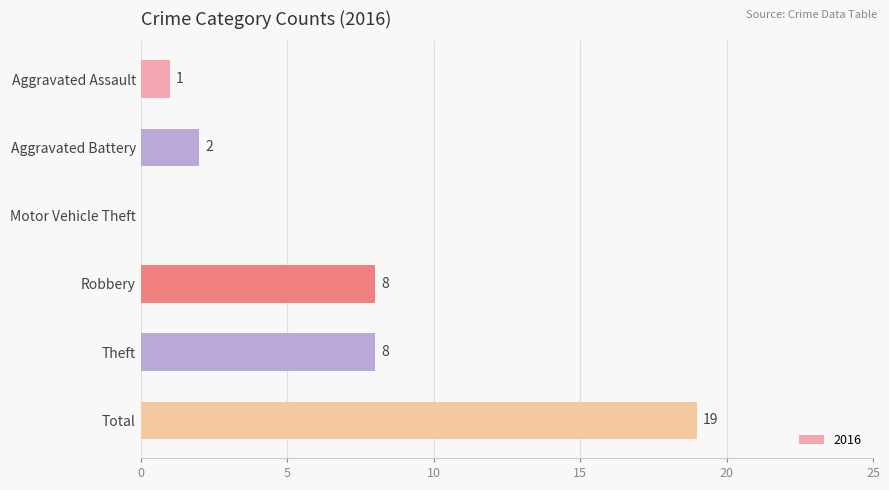

Is it true that the value at Total is 30?

False